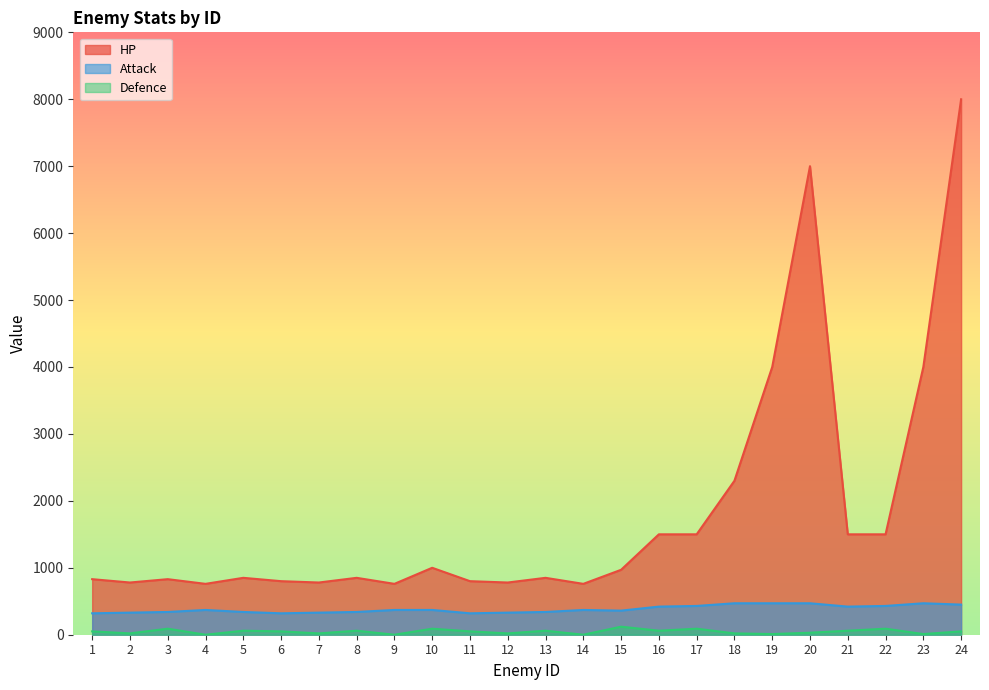

Rank the series by their average value, from highest to lowest.

HP, Attack, Defence